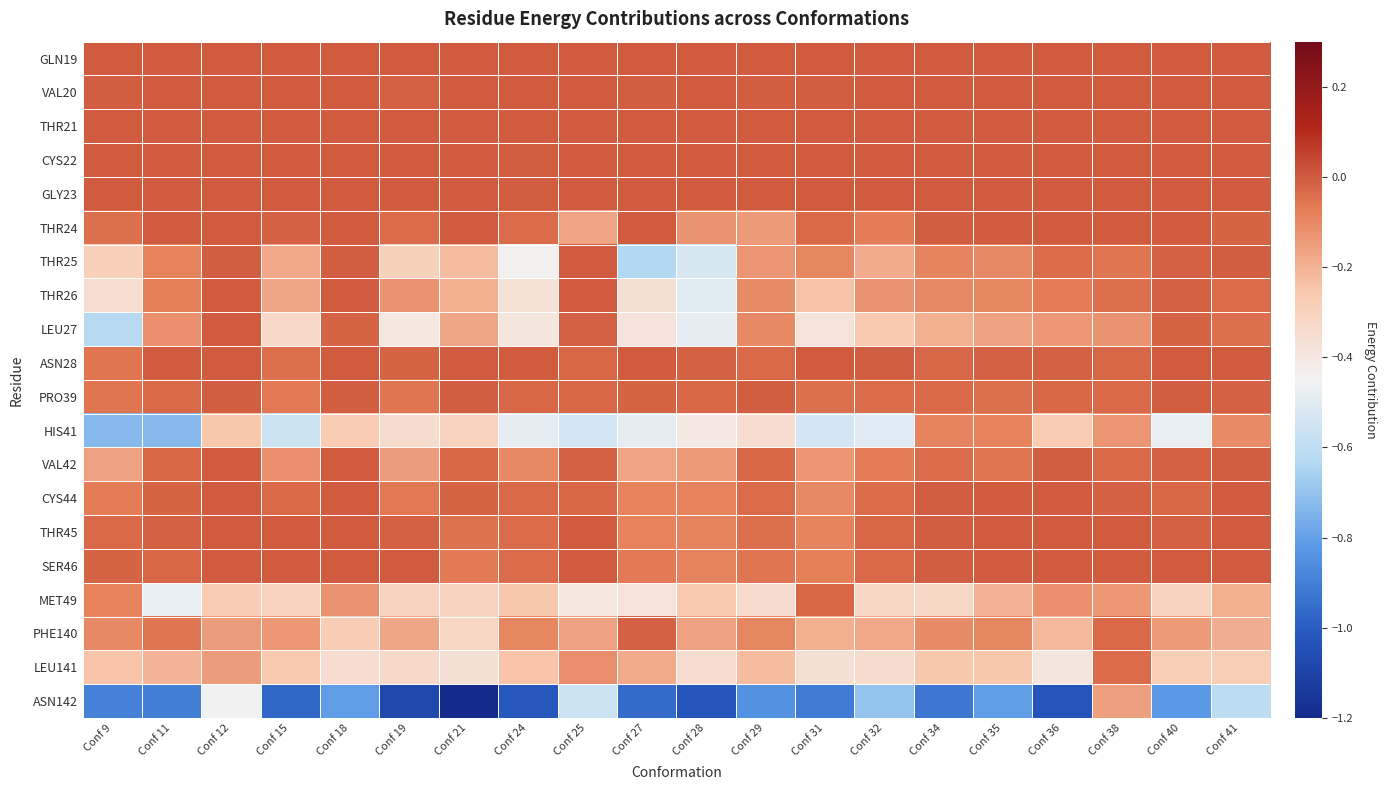

Rank the series by their maximum value, from lowest to highest.

ASN142, HIS41, LEU141, MET49, PHE140, PRO39, THR25, LEU27, GLN19, VAL20, THR21, CYS22, GLY23, THR24, THR26, ASN28, VAL42, CYS44, THR45, SER46